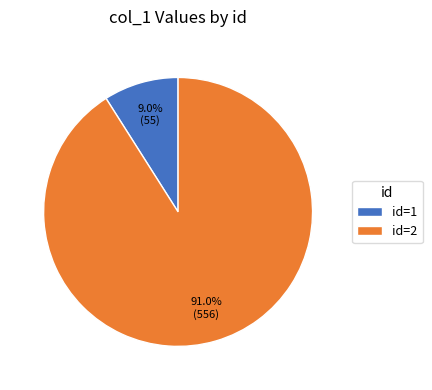

Rank the categories by value from highest to lowest.

id=2, id=1